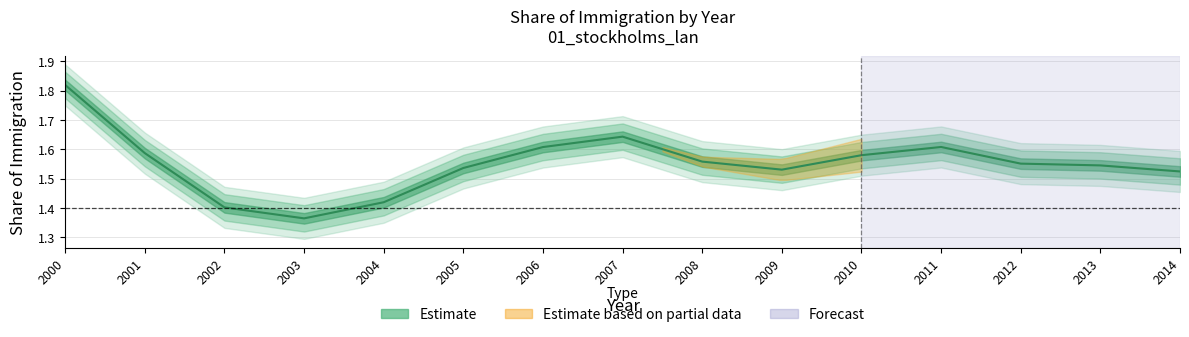

Which category has the lowest value across all series?

2003